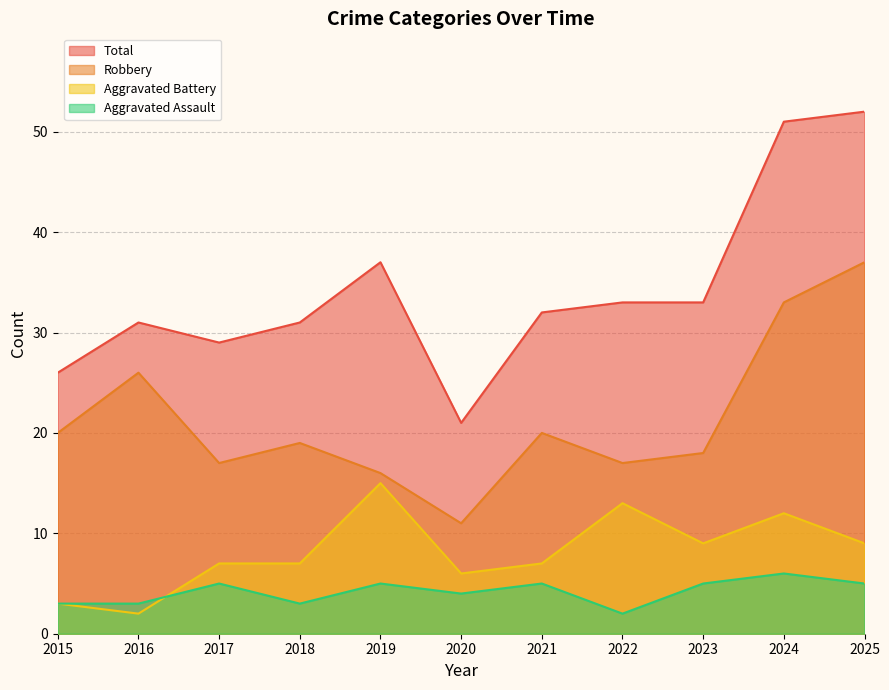

What is the minimum value for Aggravated Assault?

2